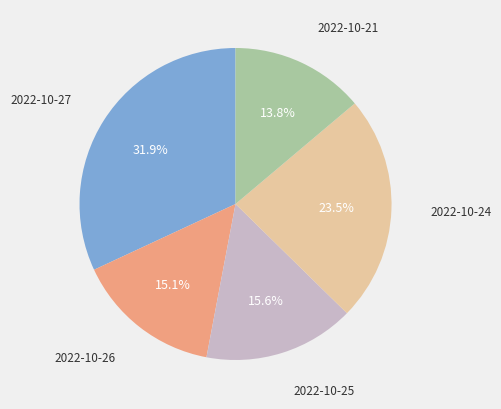

Is there any slice that represents more than half of the pie?

No